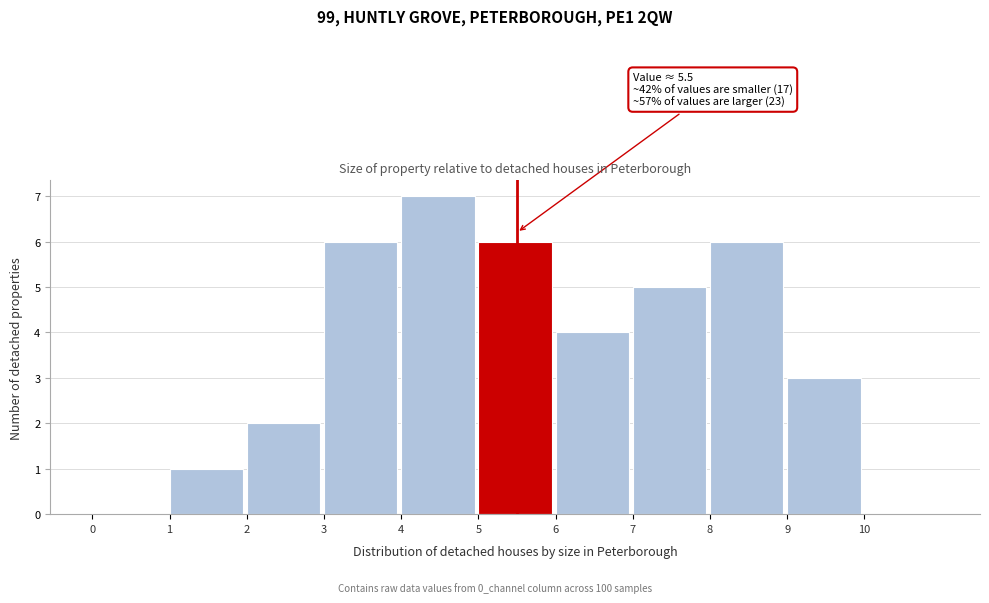

Which range on the x-axis has the tallest bar?

4 to 5